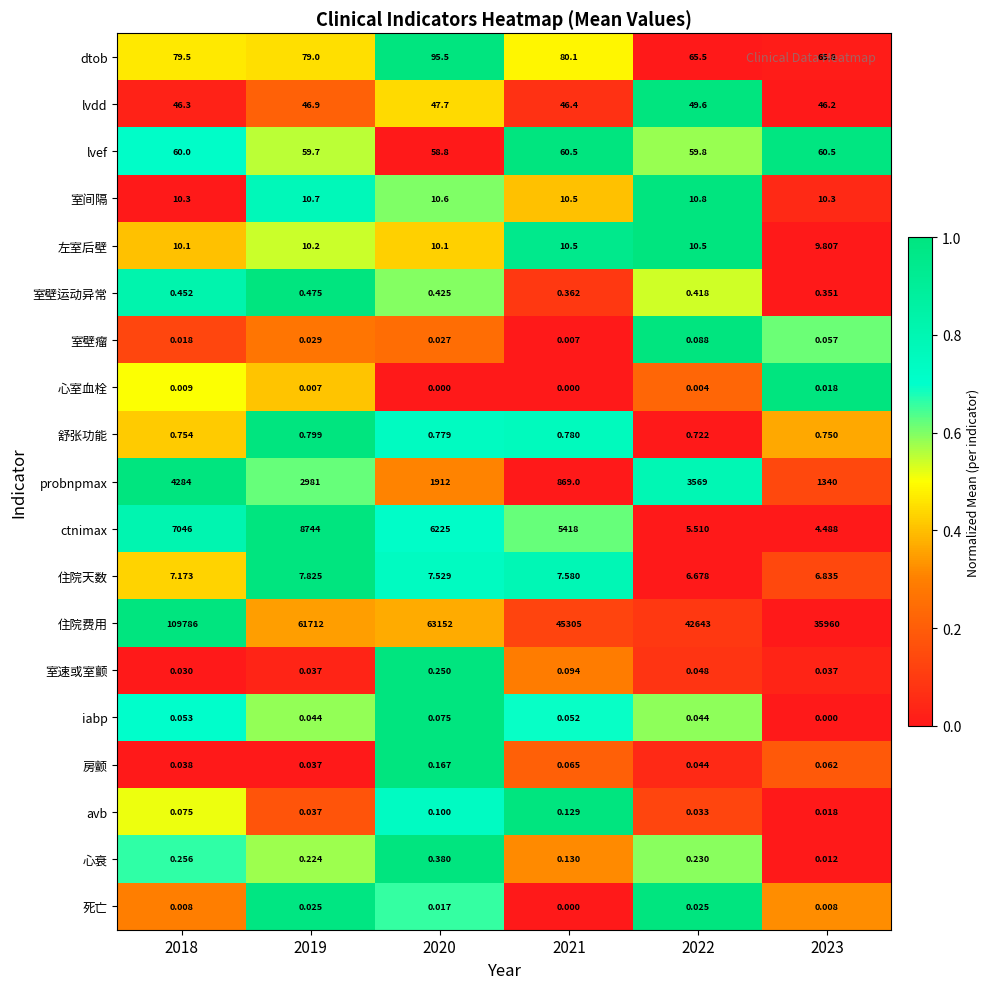

Which series has the largest total across all categories?

住院费用